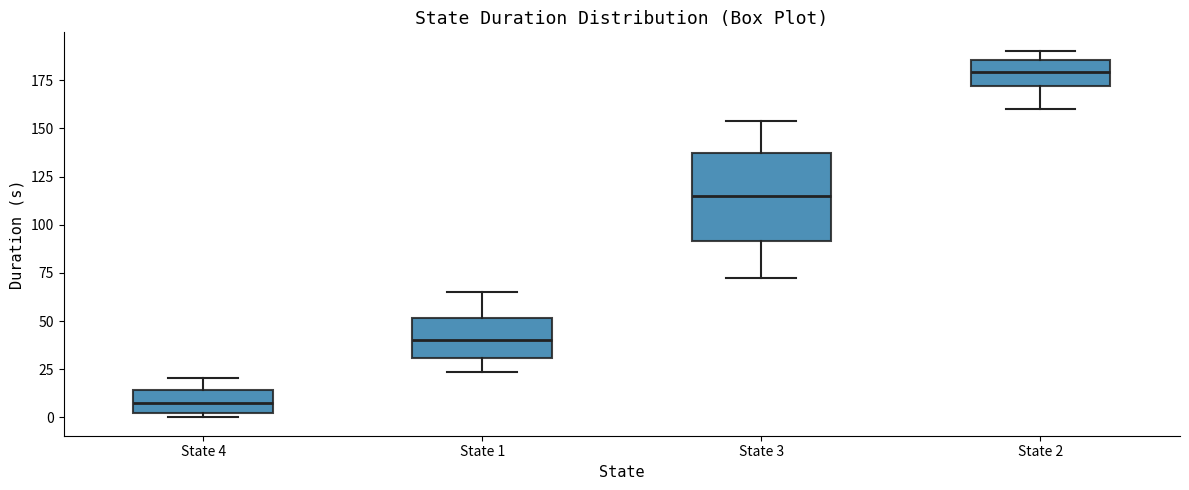

Which box is the tallest, from its lower edge to its upper edge?

State 3